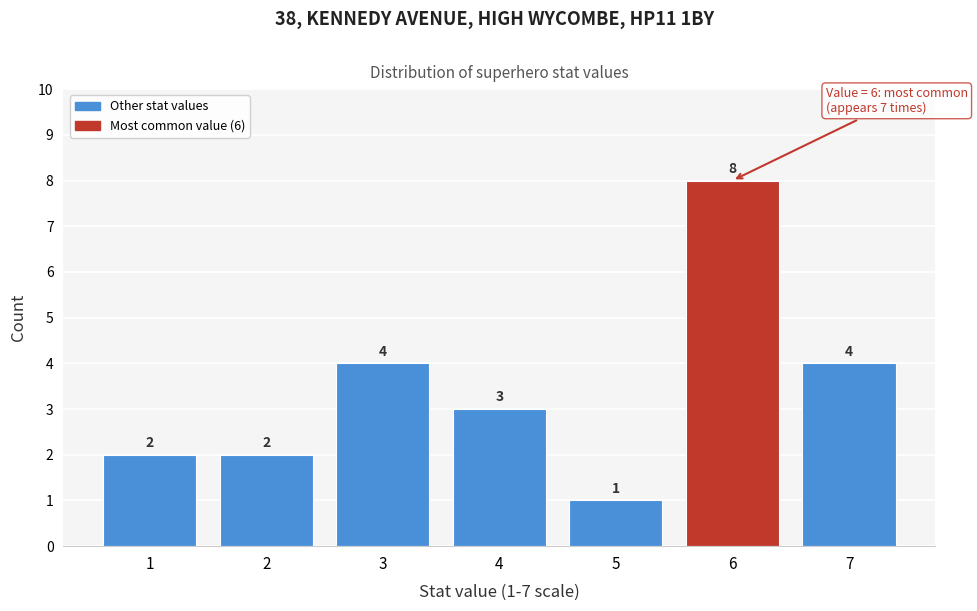

Over which range of the x-axis is the bar tallest?

5.5 to 6.5